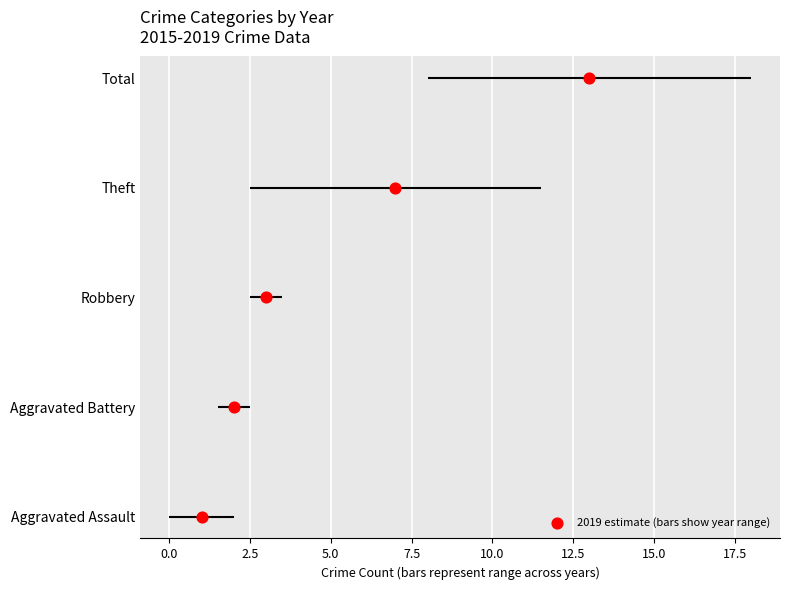

Which has a higher value, 0.0 or 7.5?

7.5